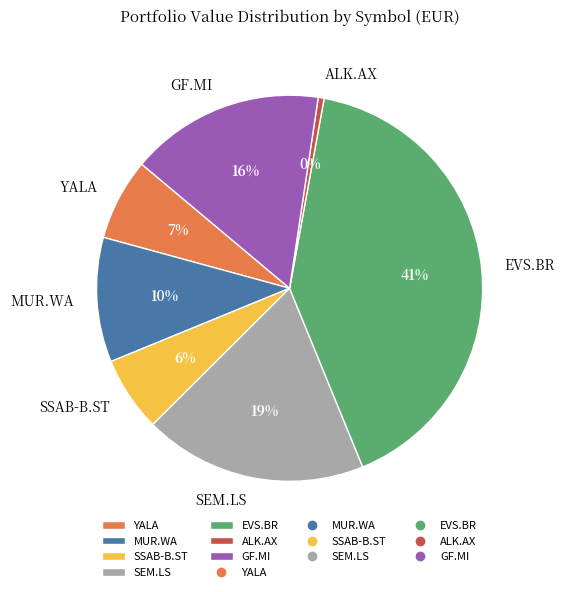

To the nearest percent, what portion does SSAB-B.ST represent?

6%